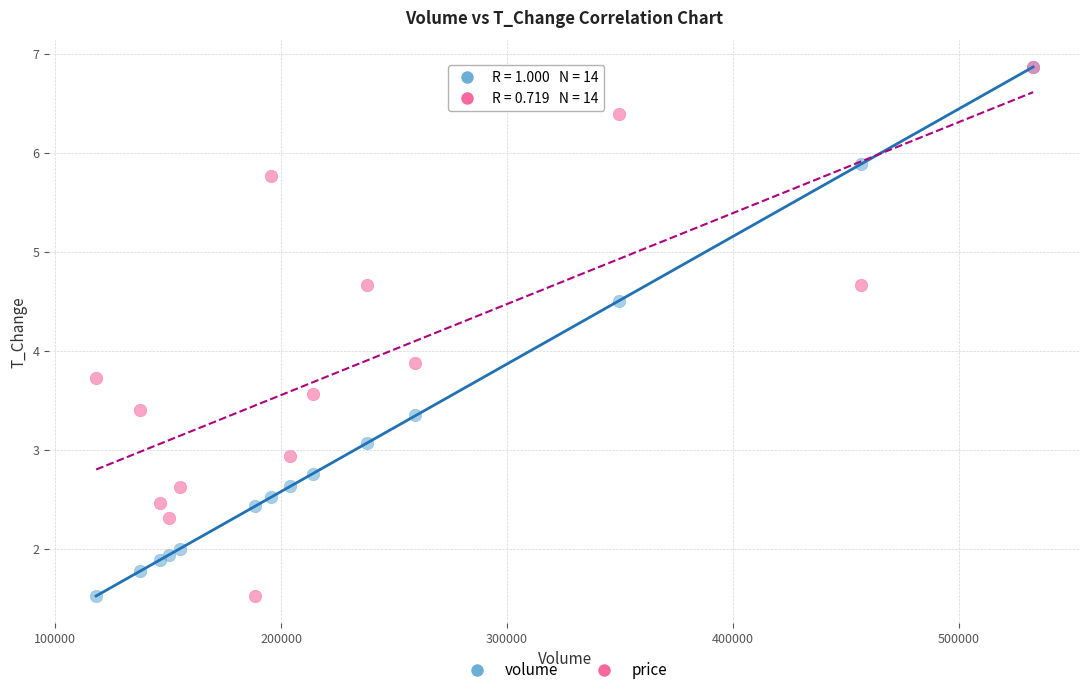

In the volume series, what Y value is closest to 4?

4.5